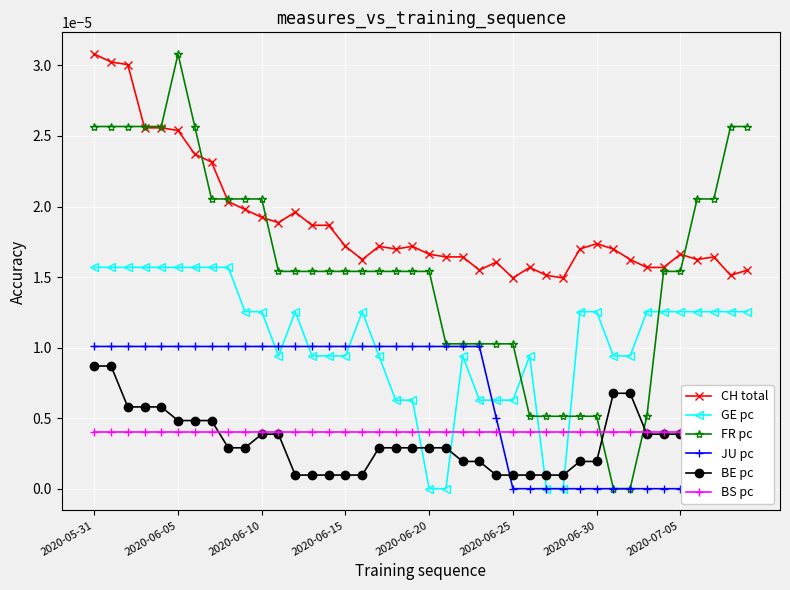

Is this an area chart (filled region under the line)?

No